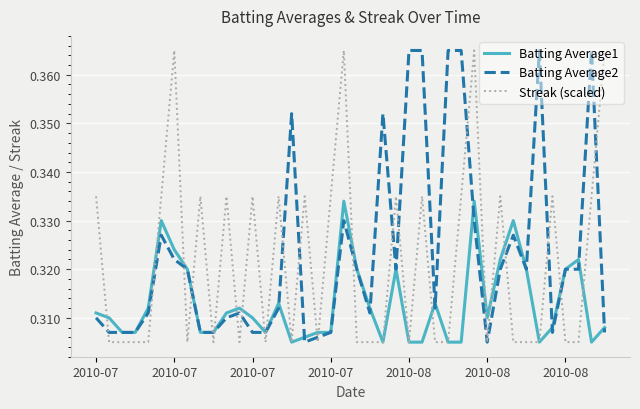

List the series in order of their overall mean, lowest first.

Batting Average1, Streak (scaled), Batting Average2